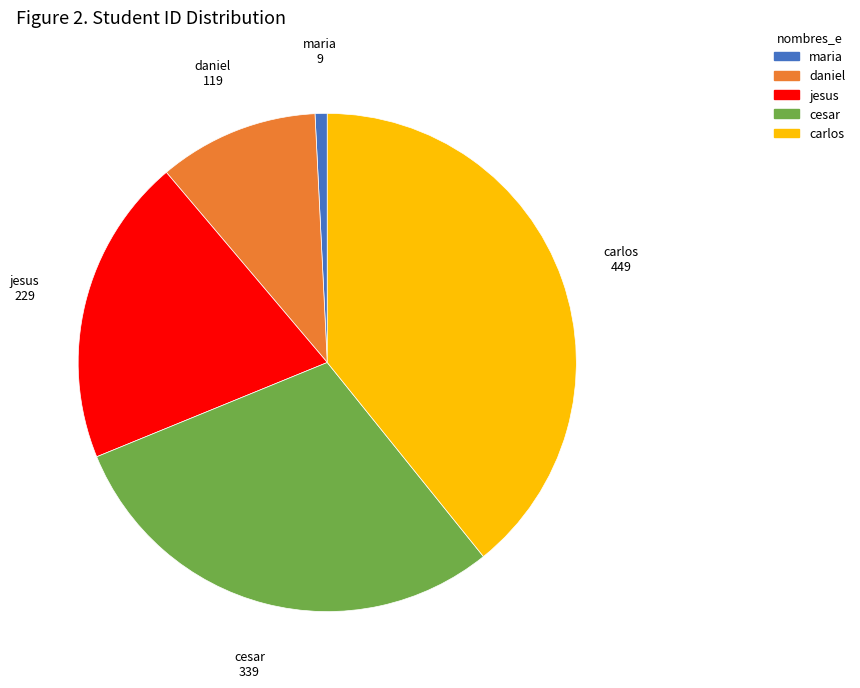

Is carlos the majority of the pie?

No